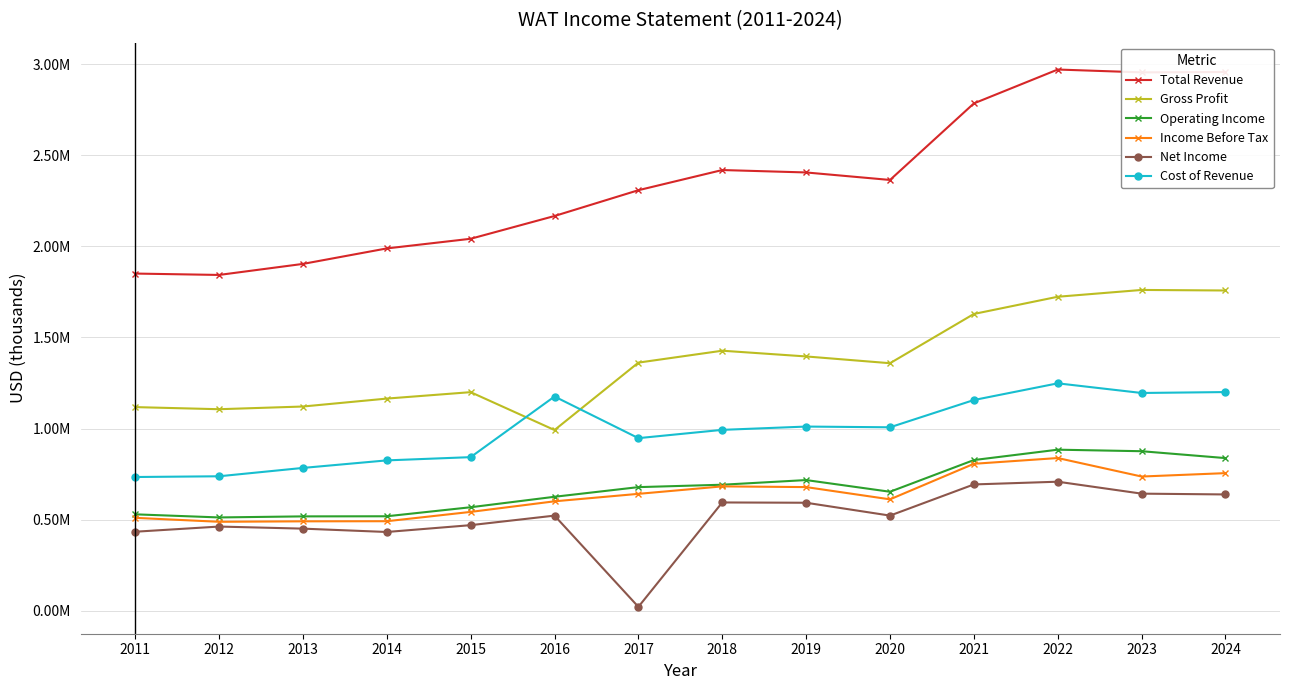

What are all the series names shown in the legend?

Total Revenue, Gross Profit, Operating Income, Income Before Tax, Net Income, Cost of Revenue